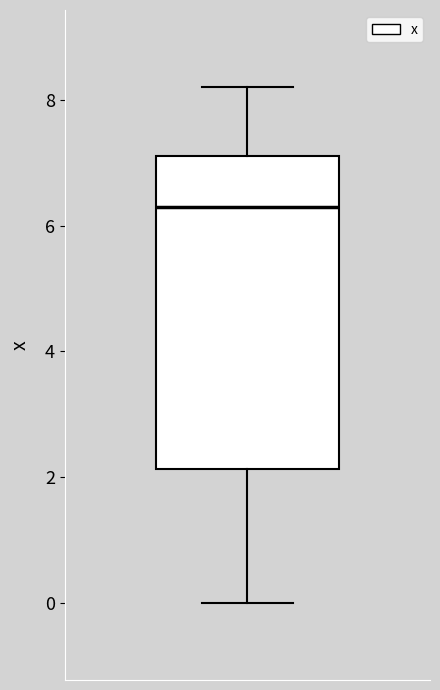

Read this box plot against the y-axis: the position of the median line, the range covered by the box, and the ends of both whiskers. The values are not printed on the chart, so give them approximately, as read against the axis.

median 6.4, box 2.2 to 7.2, whiskers 0.0 to 8.2